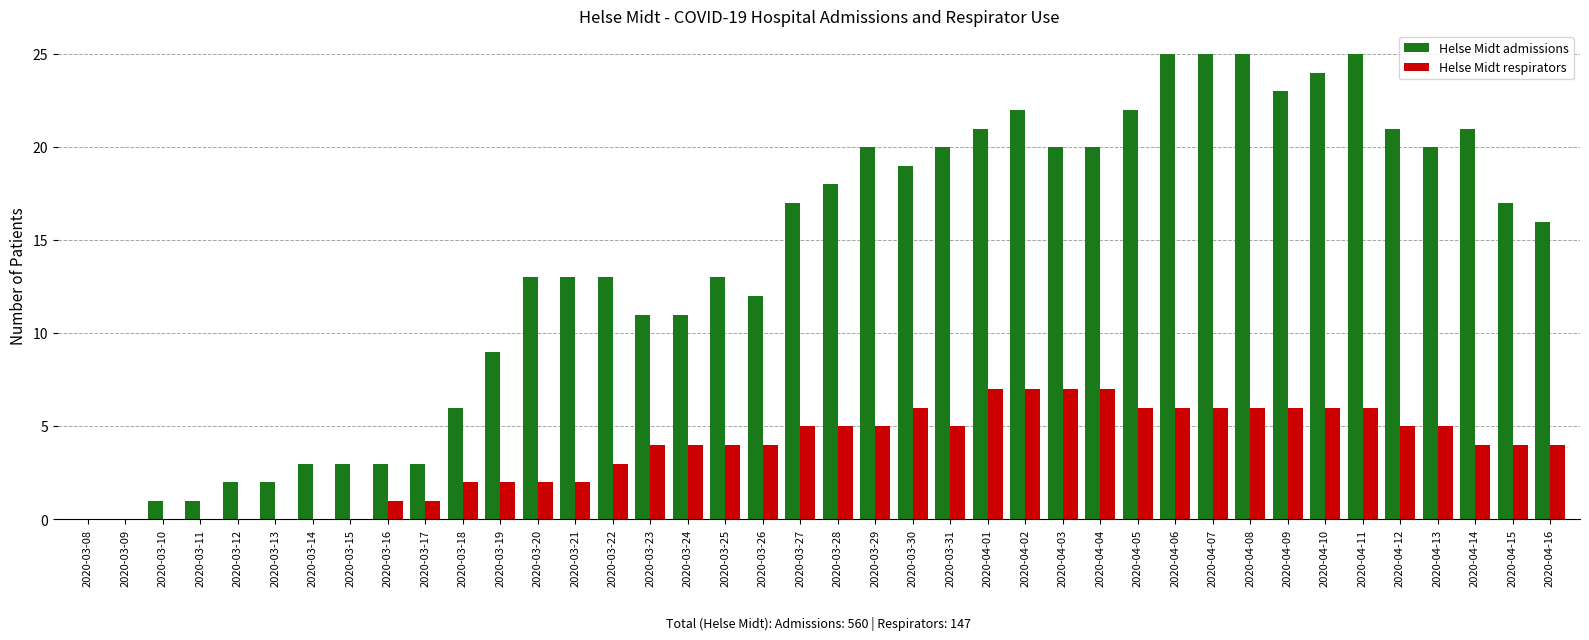

What is the highest value of the Helse Midt admissions series?

25